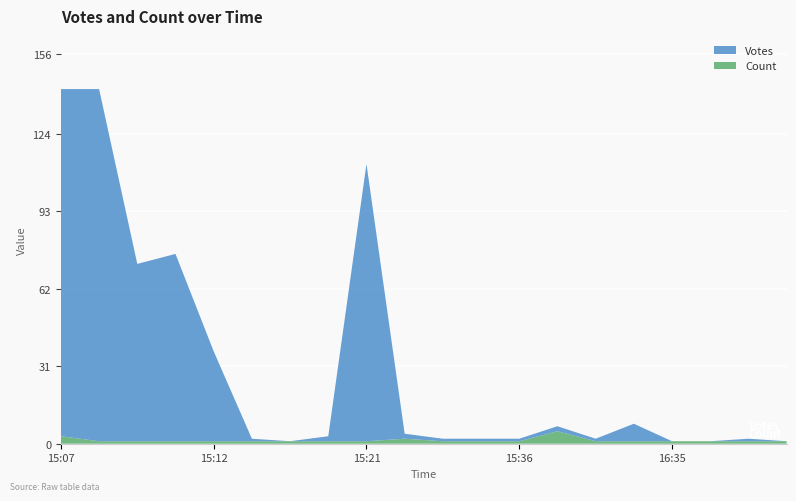

Reading left to right, transcribe all the data shown in this chart.

Votes: 2019-09-12 15:07=139	2019-09-12 15:08=141	2019-09-12 15:09=71	2019-09-12 15:10=75	2019-09-12 15:12=36	2019-09-12 15:14=1	2019-09-12 15:17=0	2019-09-12 15:20=2	2019-09-12 15:21=111	2019-09-12 15:23=2	2019-09-12 15:24=1	2019-09-12 15:27=1	2019-09-12 15:36=1	2019-09-12 15:53=2	2019-09-12 16:22=1	2019-09-12 16:24=7	2019-09-12 16:35=0	2019-09-12 16:37=0	2019-09-12 16:44=1	2019-09-12 17:07=0
Count: 2019-09-12 15:07=3	2019-09-12 15:08=1	2019-09-12 15:09=1	2019-09-12 15:10=1	2019-09-12 15:12=1	2019-09-12 15:14=1	2019-09-12 15:17=1	2019-09-12 15:20=1	2019-09-12 15:21=1	2019-09-12 15:23=2	2019-09-12 15:24=1	2019-09-12 15:27=1	2019-09-12 15:36=1	2019-09-12 15:53=5	2019-09-12 16:22=1	2019-09-12 16:24=1	2019-09-12 16:35=1	2019-09-12 16:37=1	2019-09-12 16:44=1	2019-09-12 17:07=1